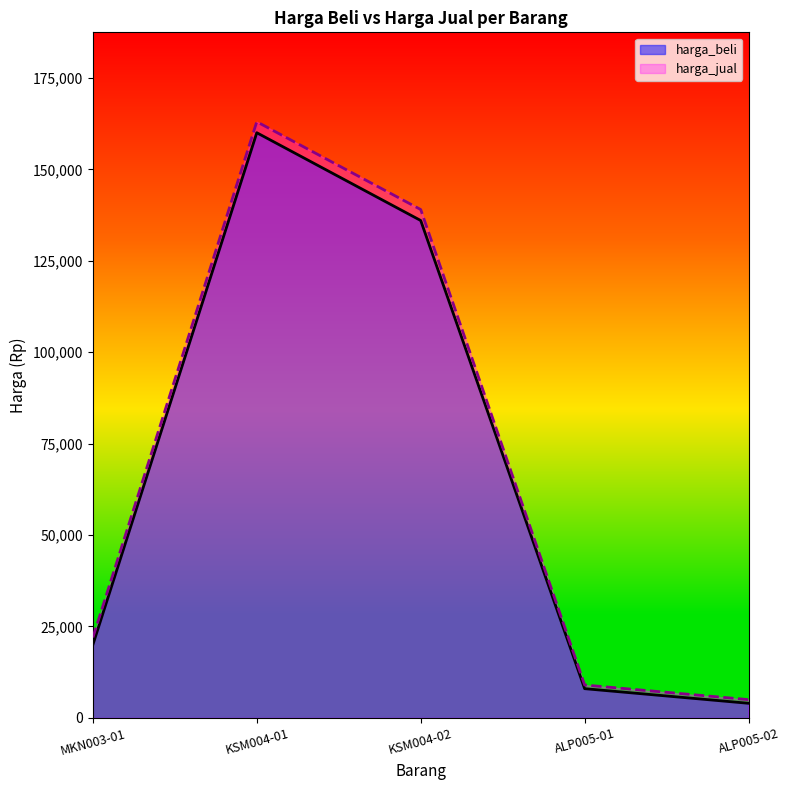

Which series has the largest total across all categories?

harga_jual